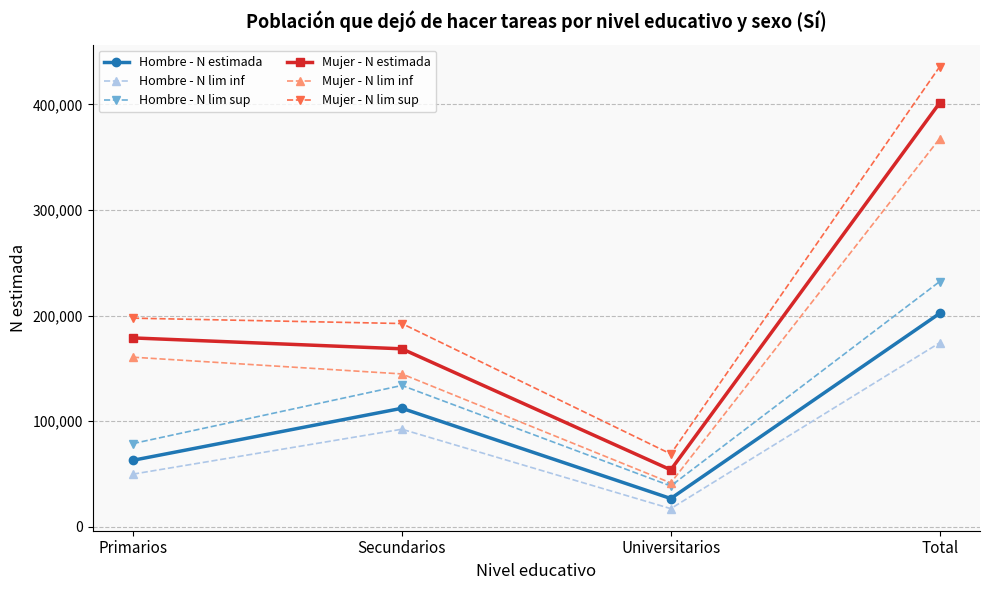

How many interior local valleys does the Mujer - N lim sup series have?

1